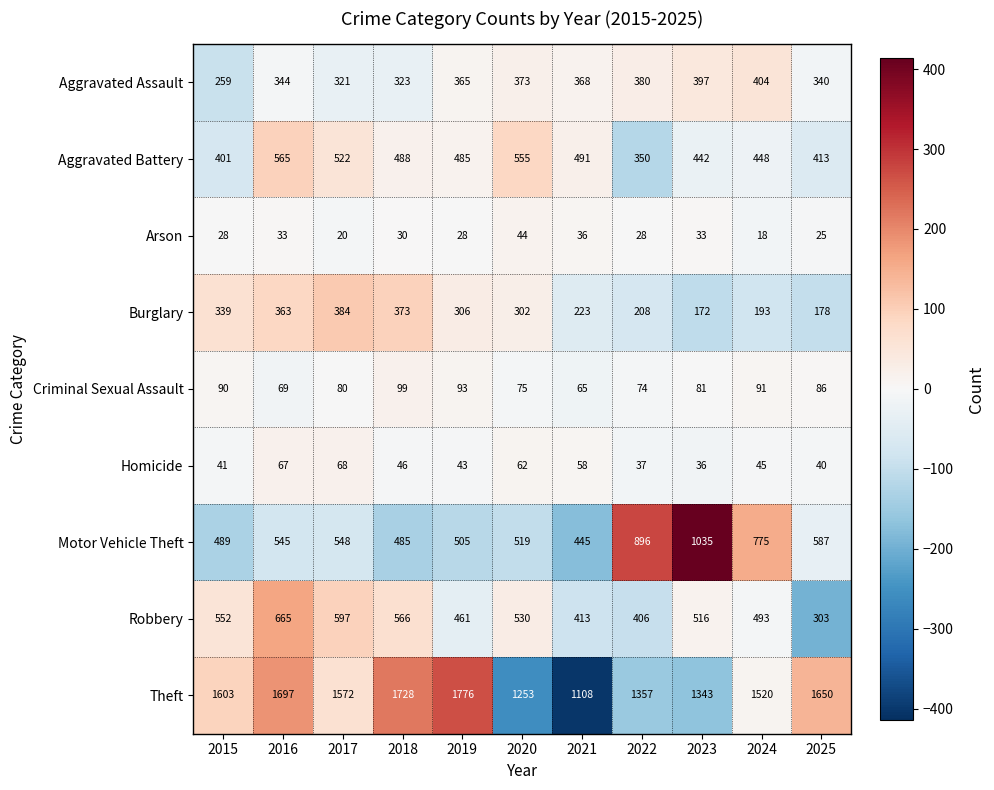

At which category does the chart reach its minimum across all series?

2024